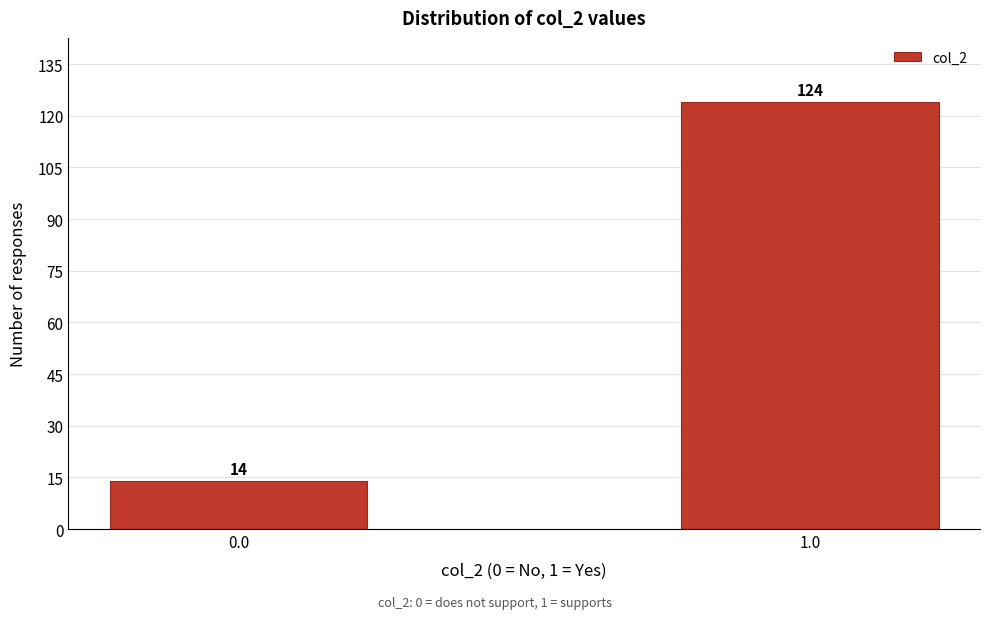

Reading right to left, transcribe all the data shown in this chart.

1.0=124	0.0=14